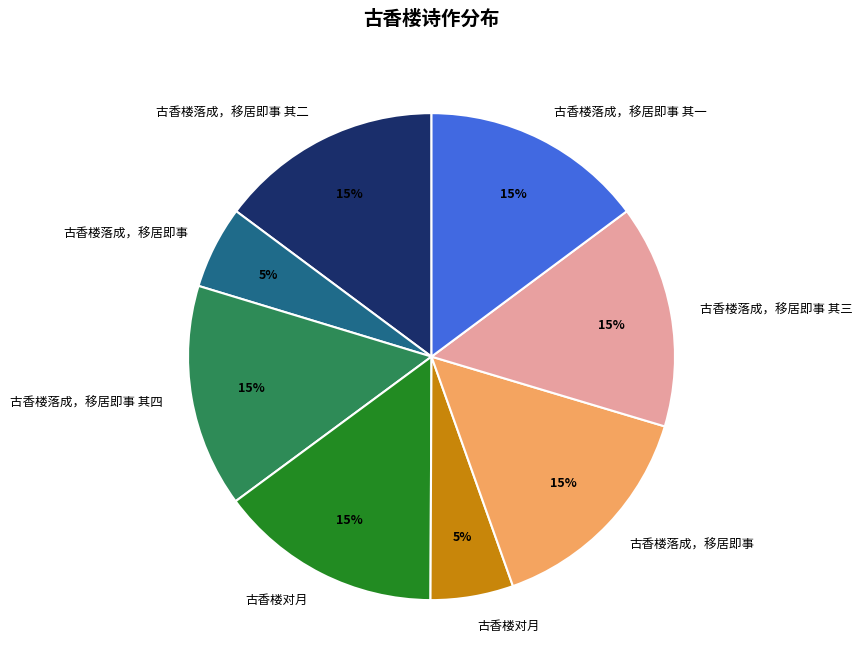

Does any single category account for the majority?

No